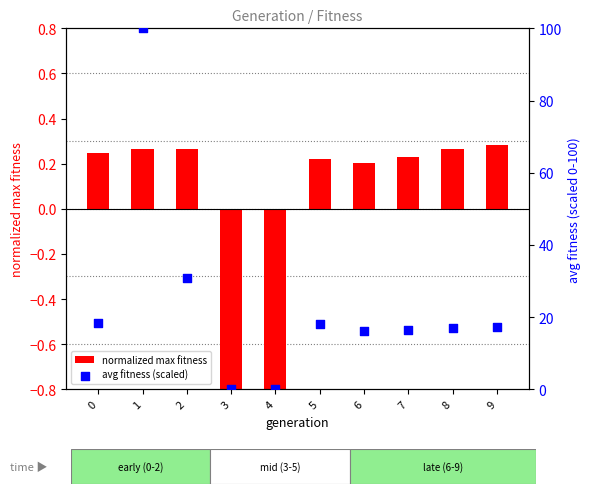

Is the value of normalized max fitness at 6 greater than the value of avg fitness (scaled) at 2?

No